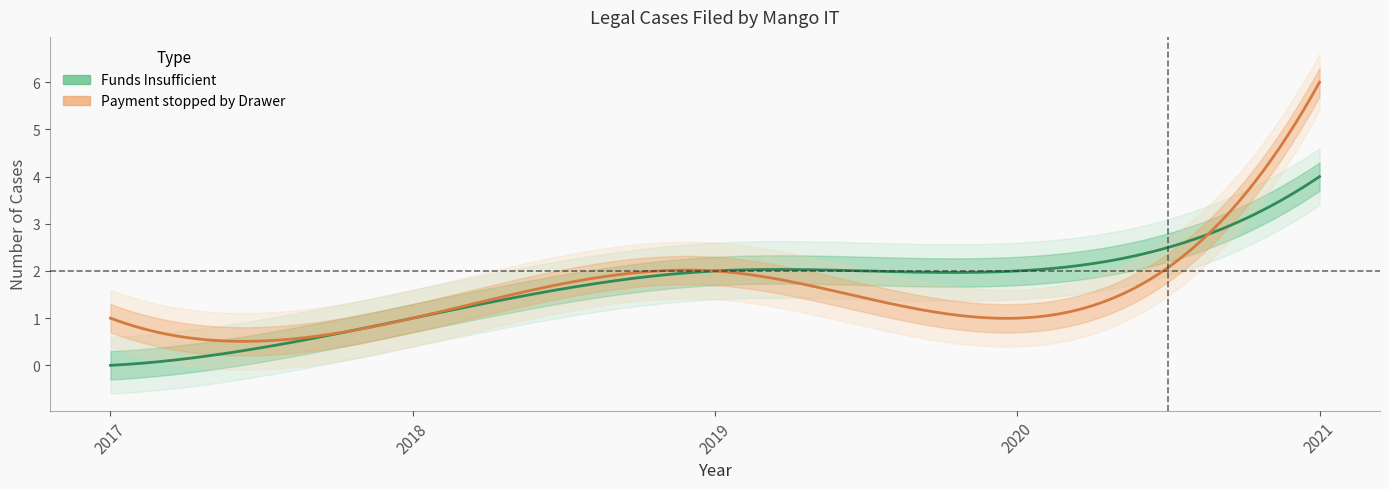

At which category is the sum across all series the highest?

2021